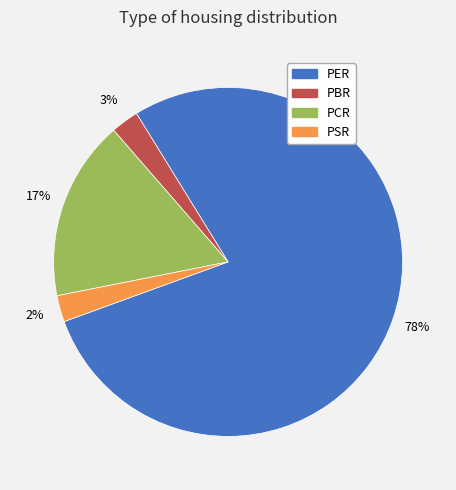

Is there a majority slice in this chart?

Yes